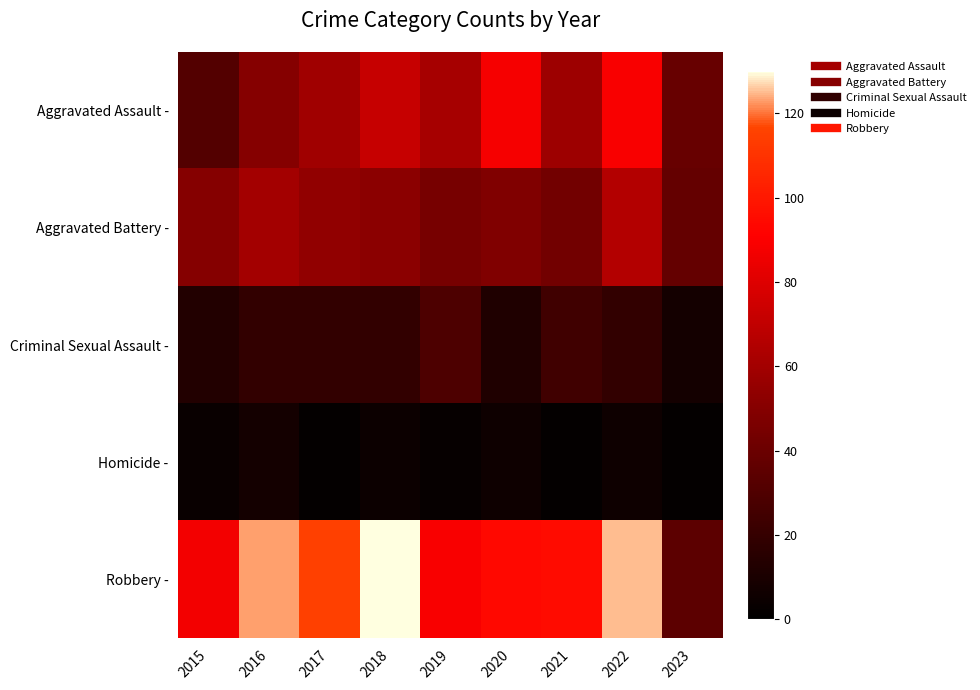

At which category is the sum across all series the highest?

2022